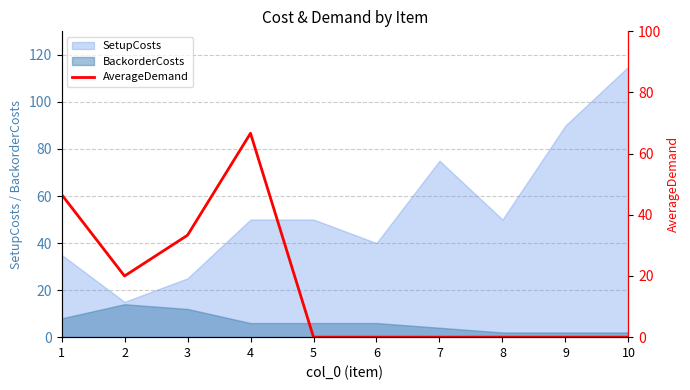

How many values are above zero?

4